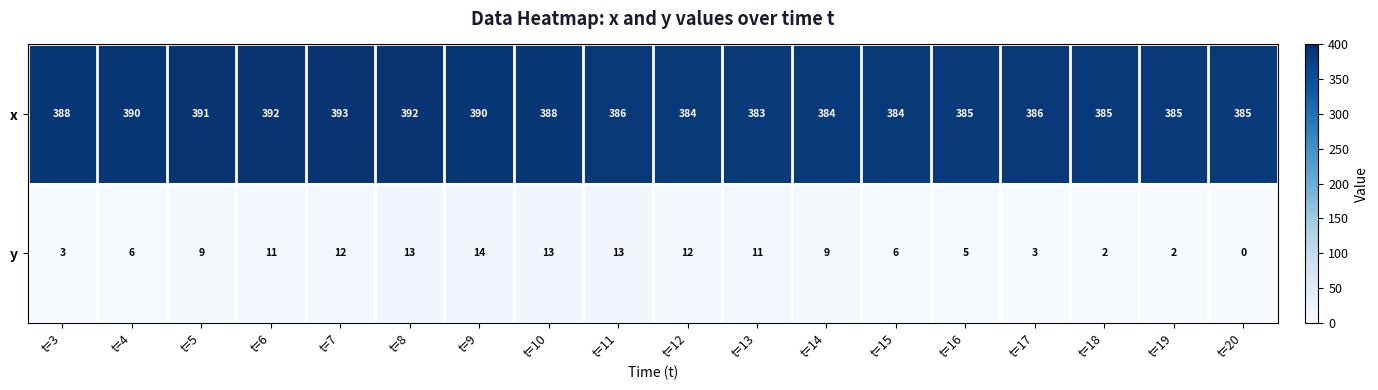

Which series has the widest spread of values?

y